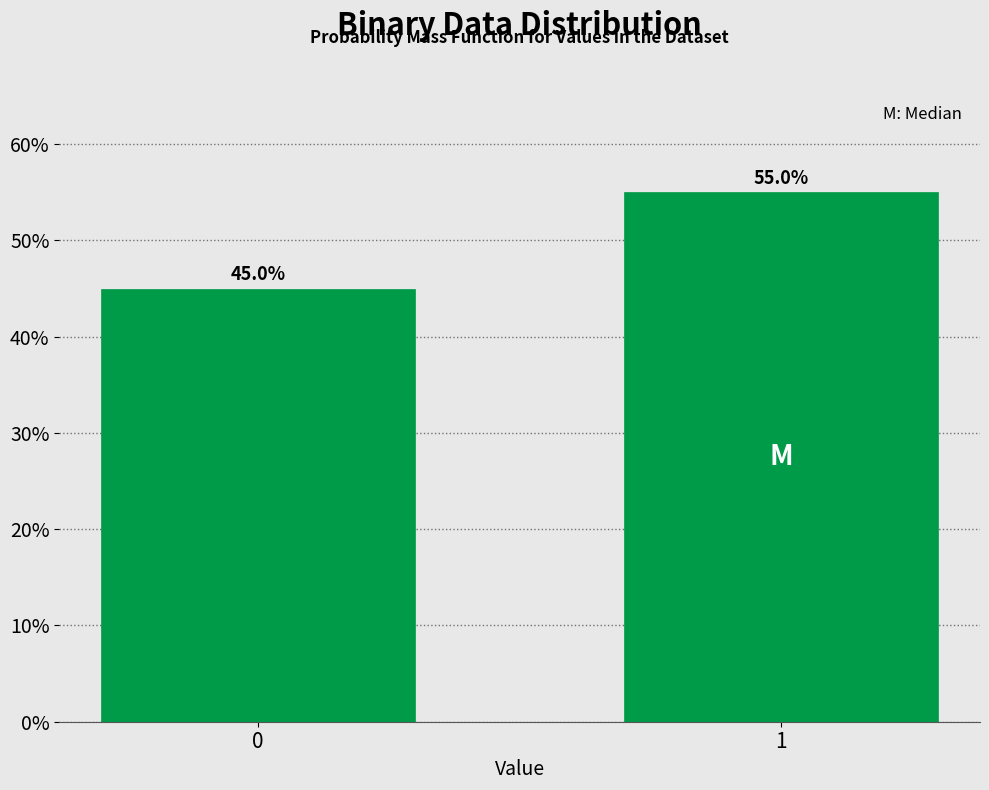

Reading left to right, extract all data points from this chart.

0=45.0	1=55.0